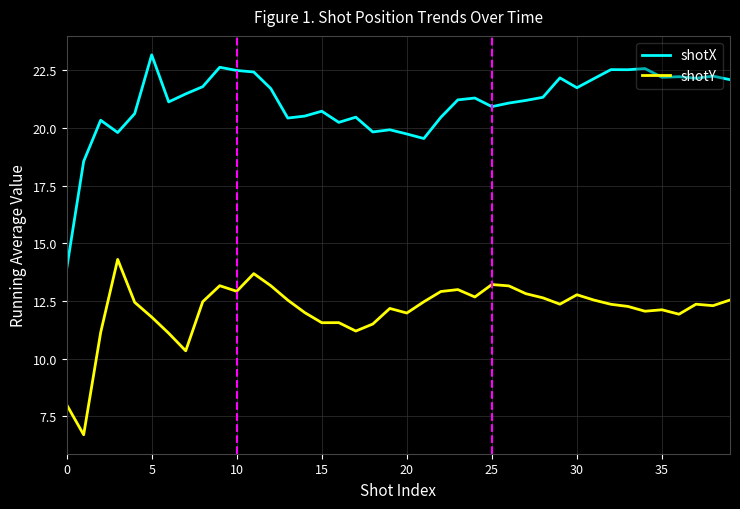

Rank the series by their maximum value, from lowest to highest.

shotY, shotX